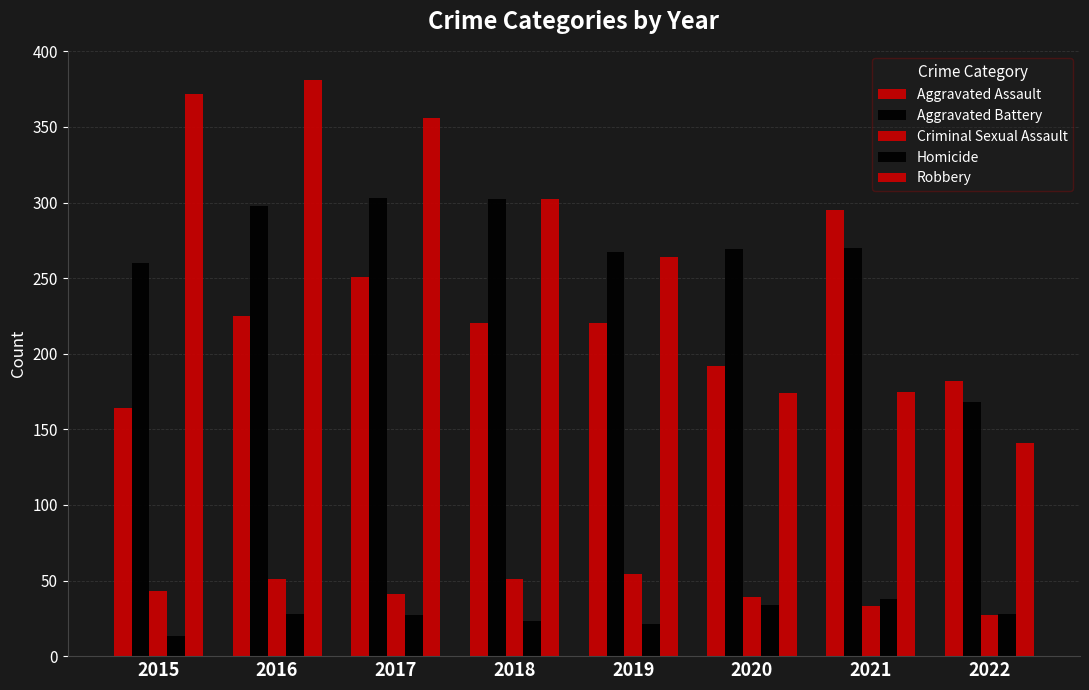

What is the value of the Robbery bar at the 2nd from the left?

381